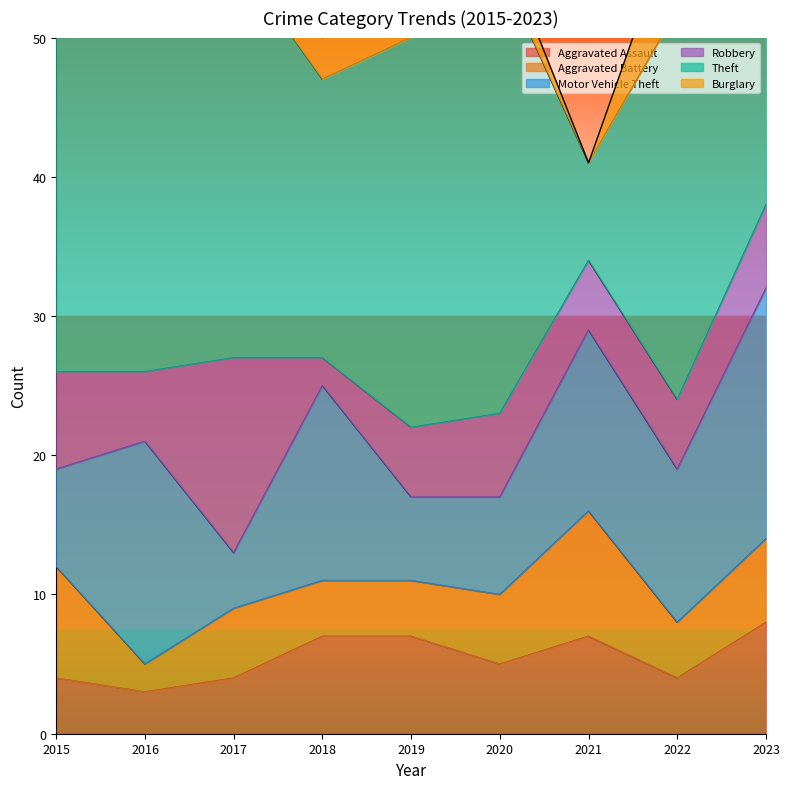

The value of Robbery at 2020 is 10. True or false?

False